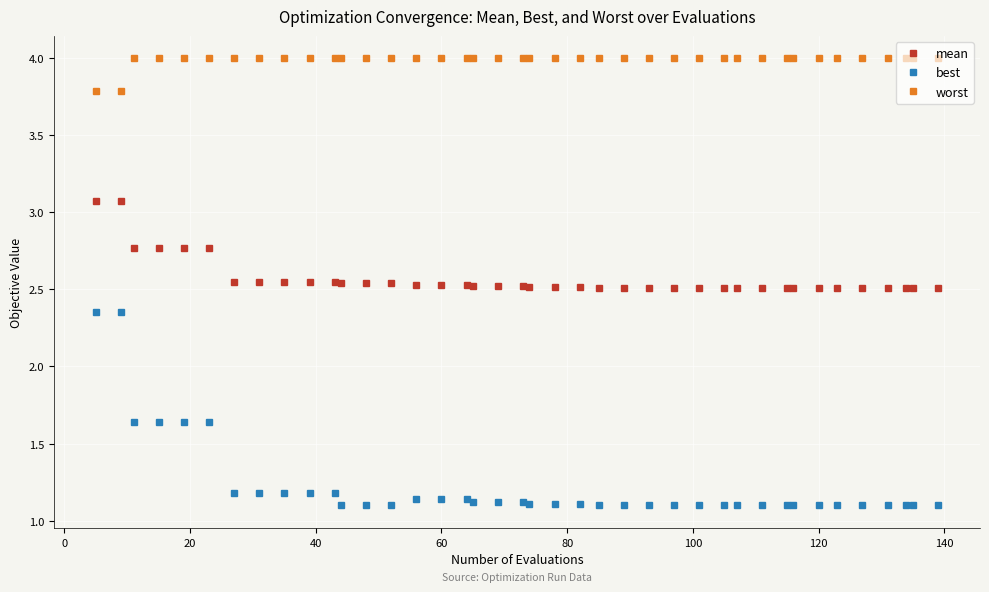

Which series has the largest range (max minus min)?

best